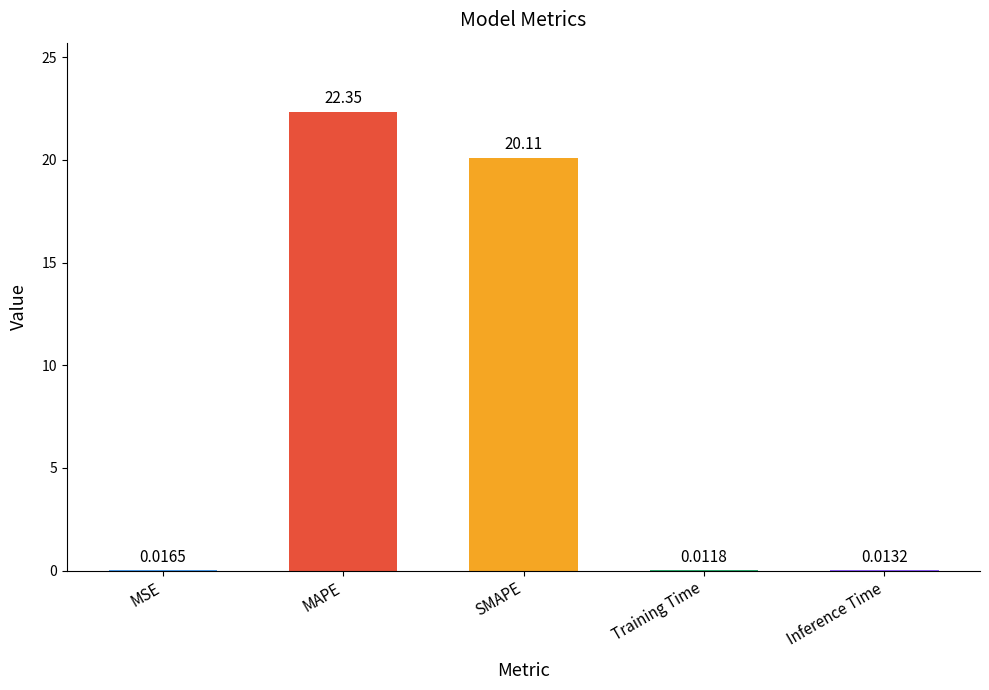

Which category has the highest value across all series?

MAPE